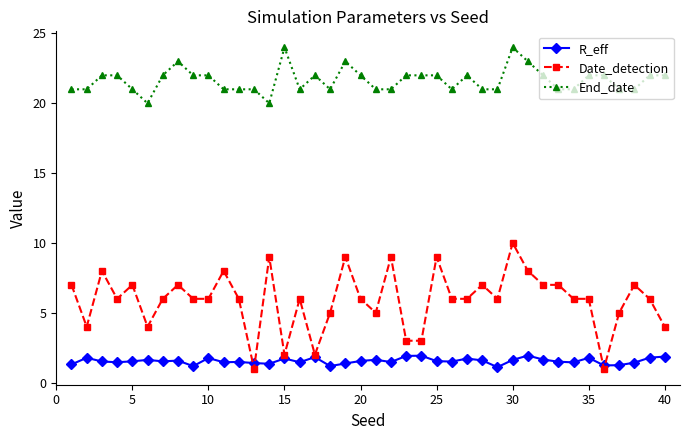

At how many categories does at least one series exceed 17?

40